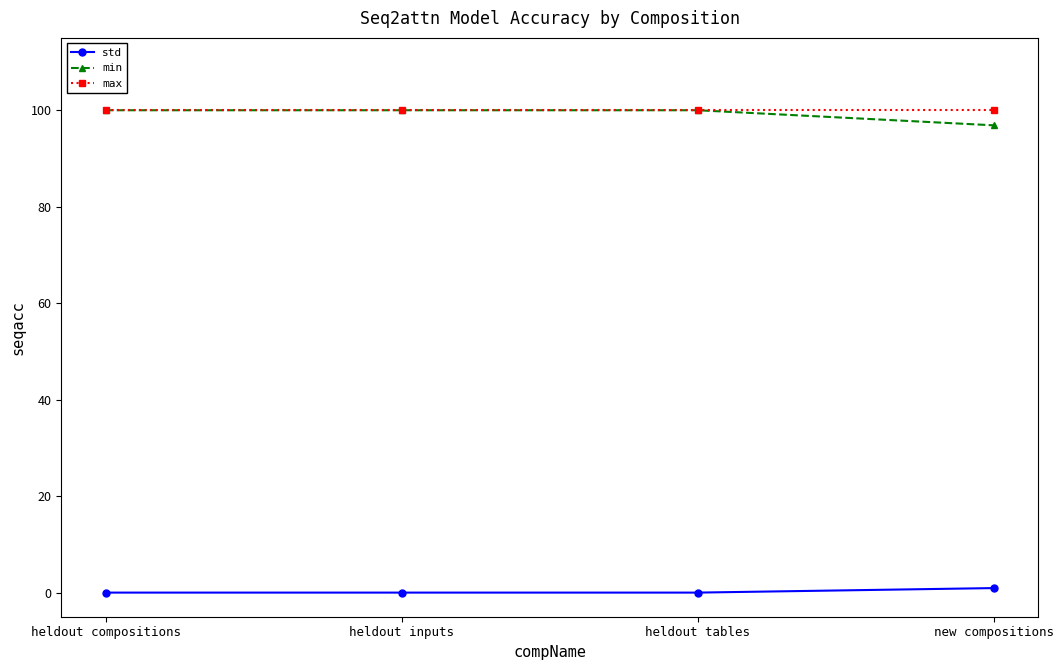

True or false: std has more than 2 interior local peaks.

False